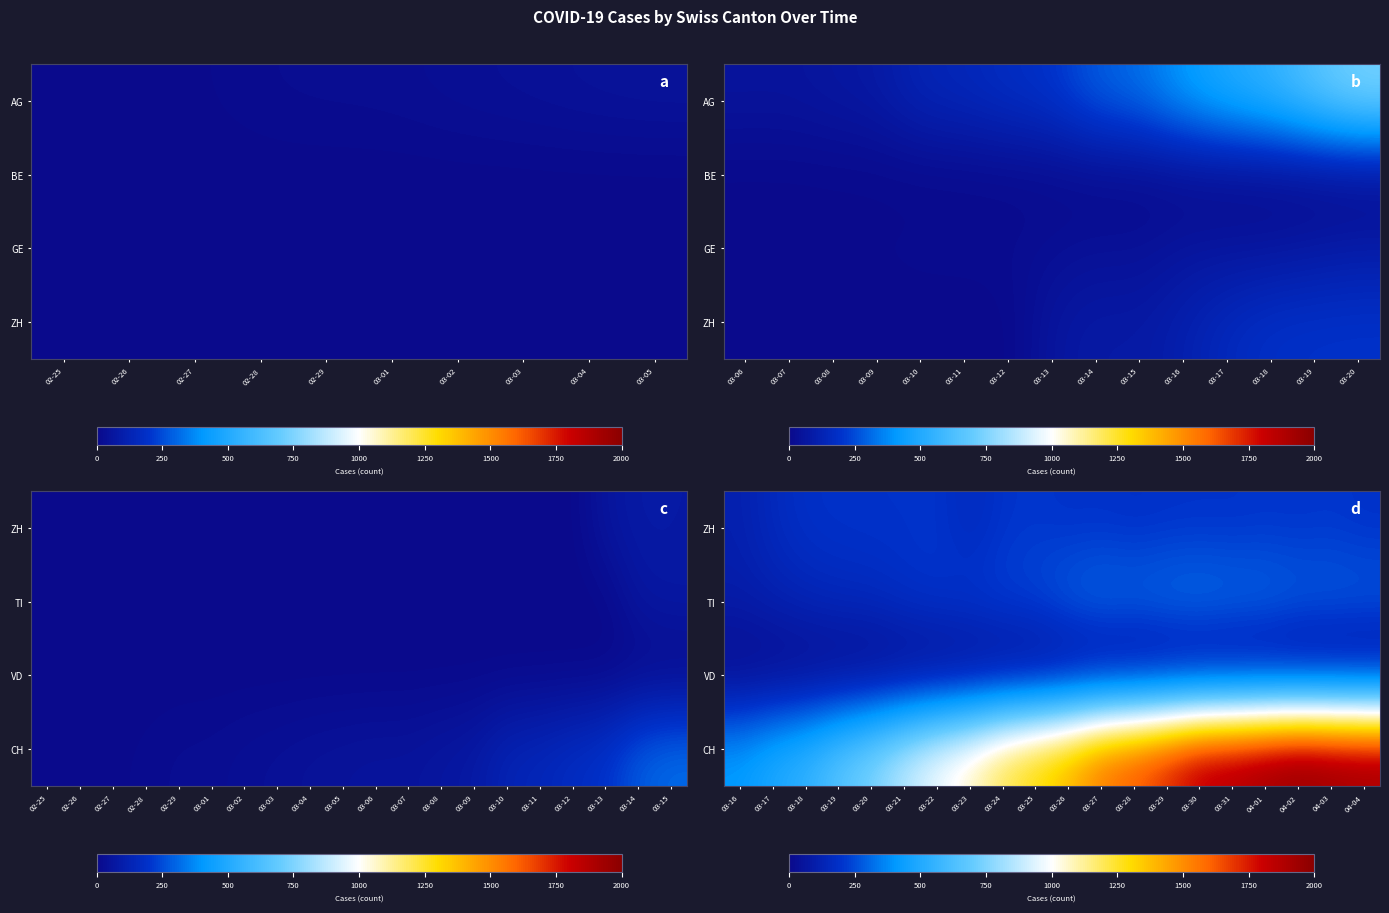

At how many categories does at least one series exceed 1671?

7